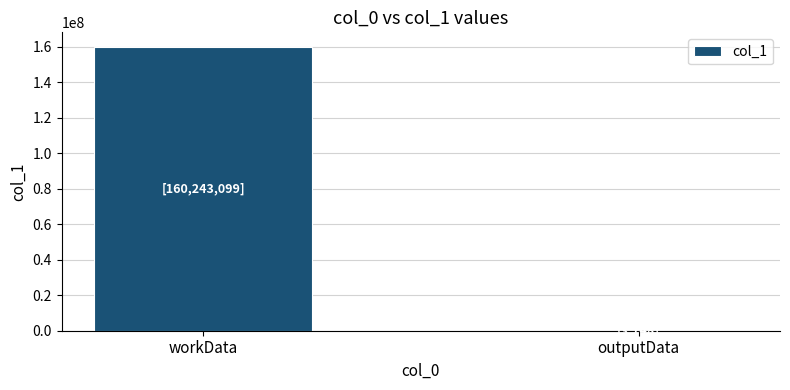

Reading right to left, extract all data points from this chart.

3748	160243099